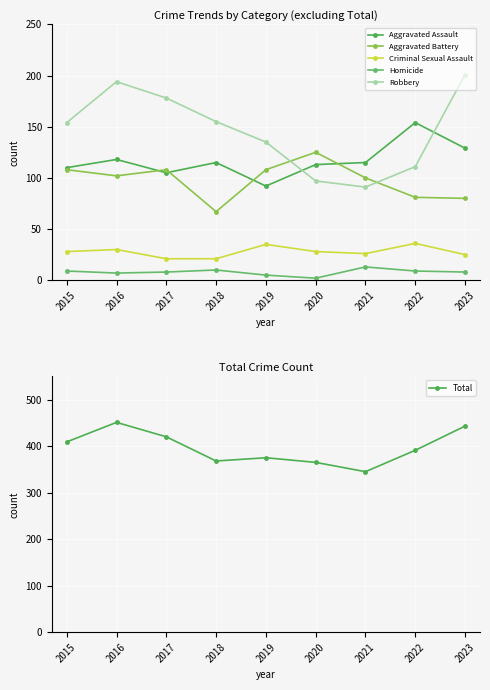

True or false: Criminal Sexual Assault and Homicide intersect in this chart.

False